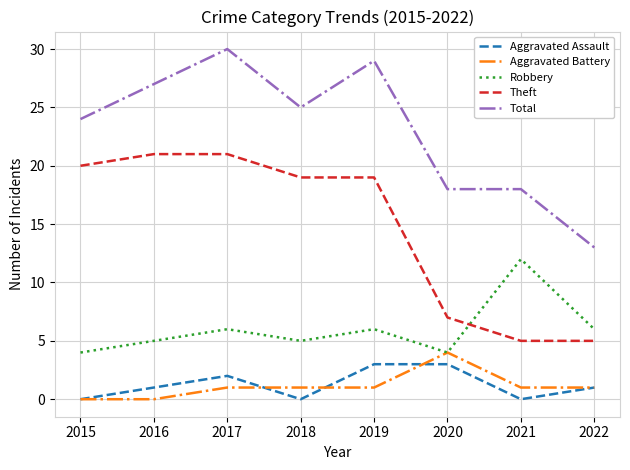

At which label does Total reach its peak?

2017